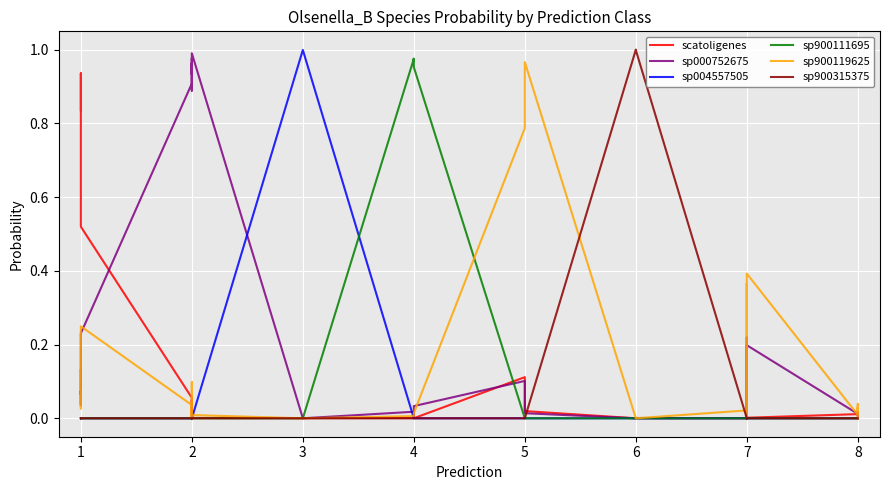

What are all the series names shown in the legend?

scatoligenes, sp000752675, sp004557505, sp900111695, sp900119625, sp900315375